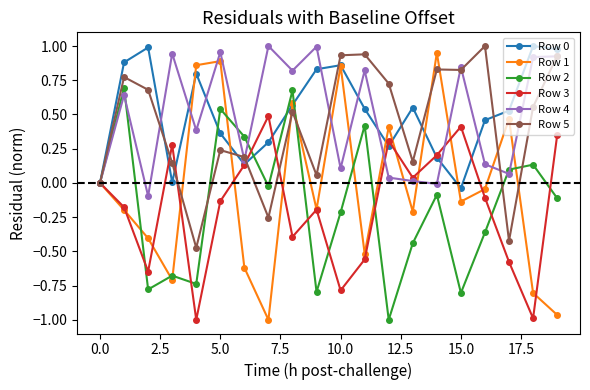

Which series has the widest spread of values?

Row 1